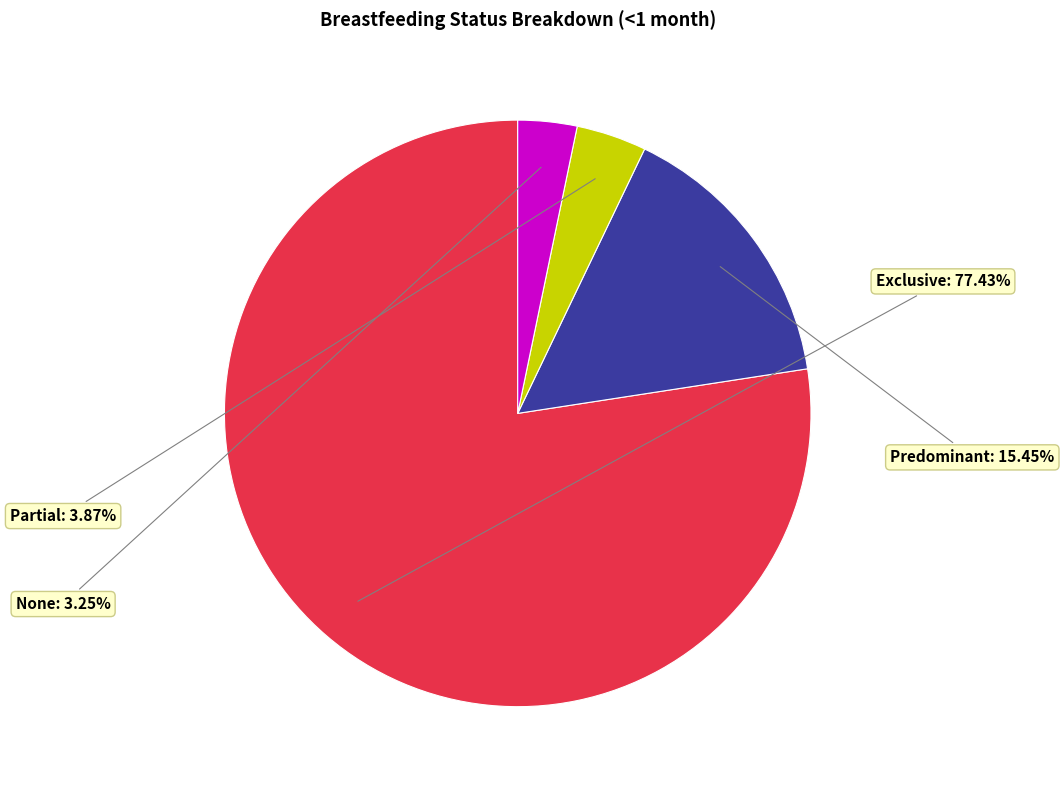

Is there a majority slice in this chart?

Yes